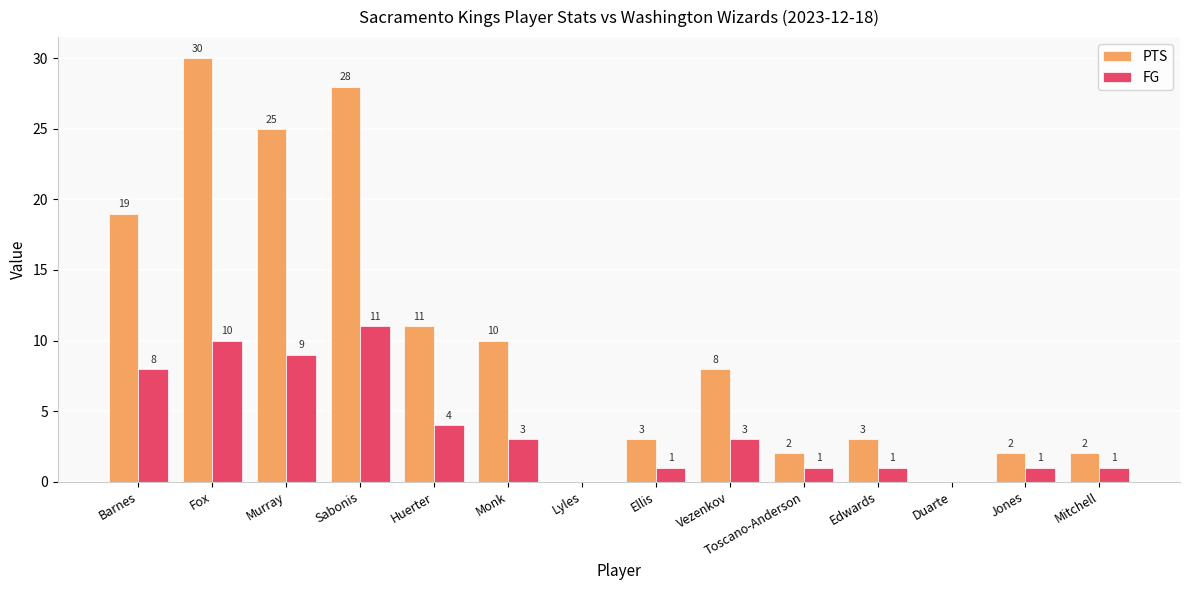

Where does the FG series first go above 3?

Barnes